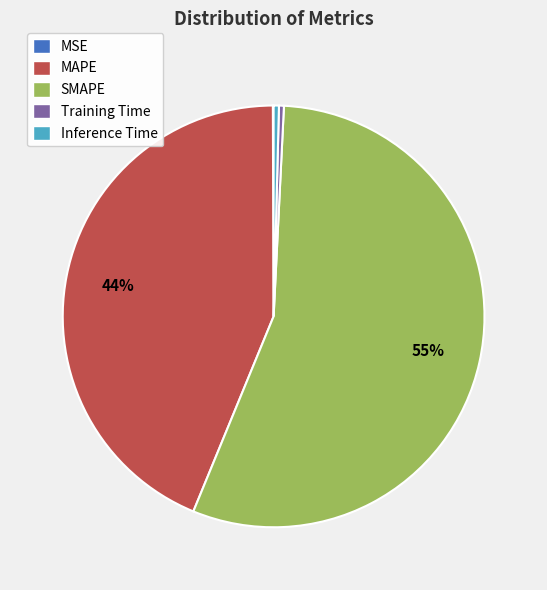

Is the sum of MAPE and Inference Time greater than half?

No